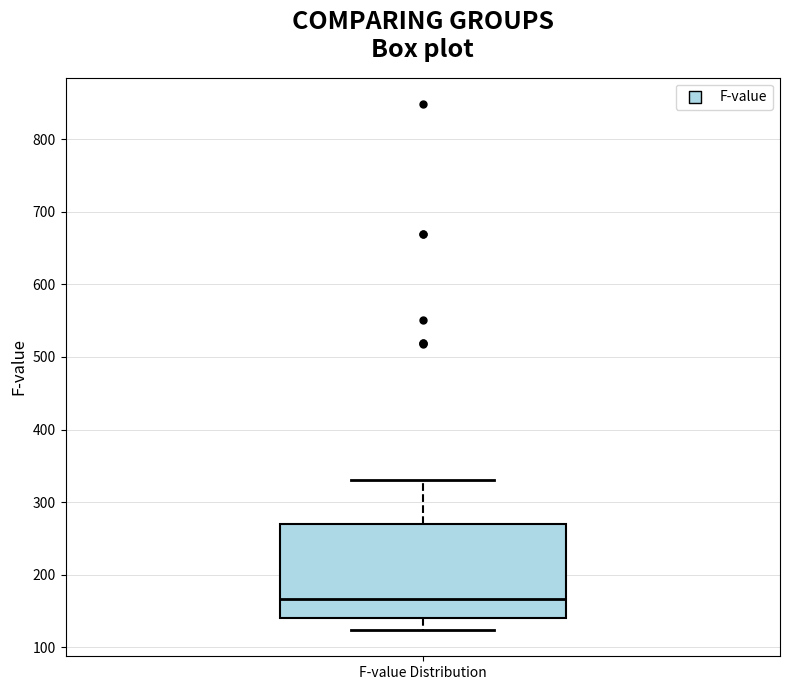

Read this box plot against the y-axis: the position of the median line, the range covered by the box, and the ends of both whiskers. The values are not printed on the chart, so give them approximately, as read against the axis.

median 170, box 140 to 270, whiskers 120 to 330